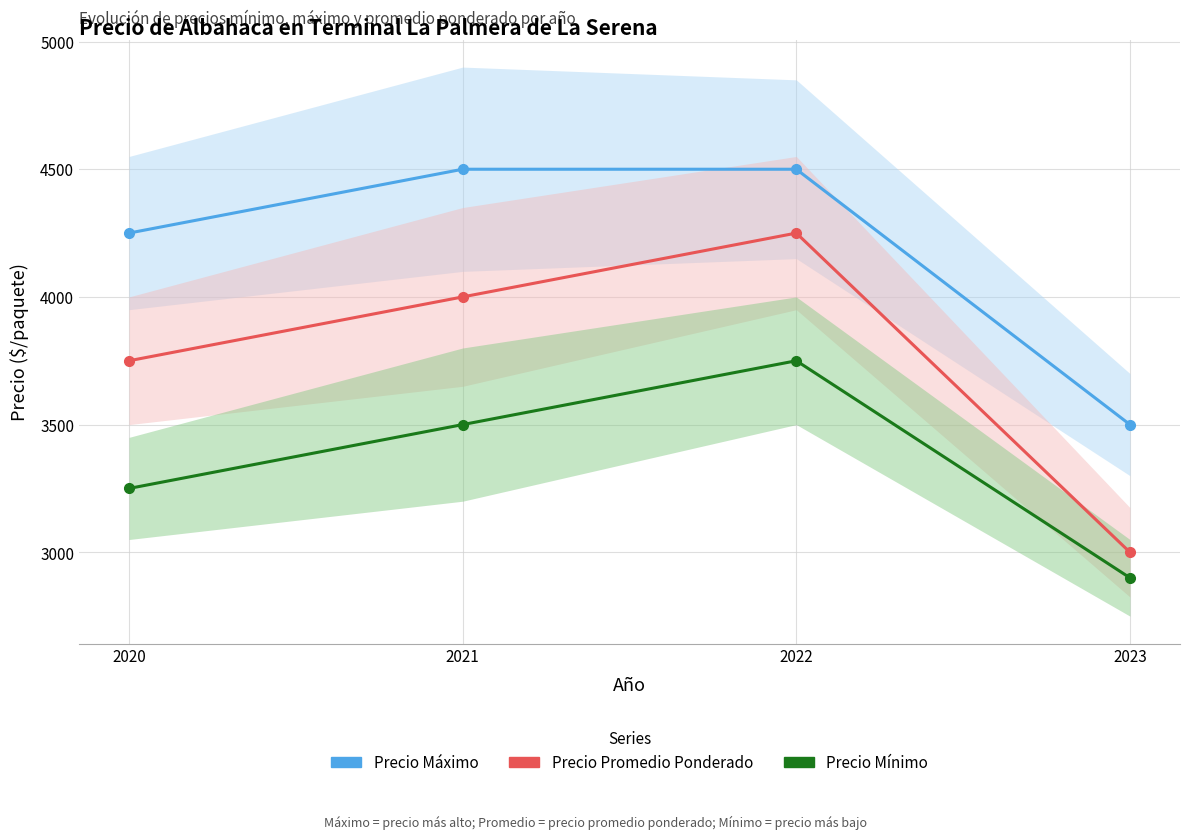

At which label is Precio Mínimo closest to 3325?

2020